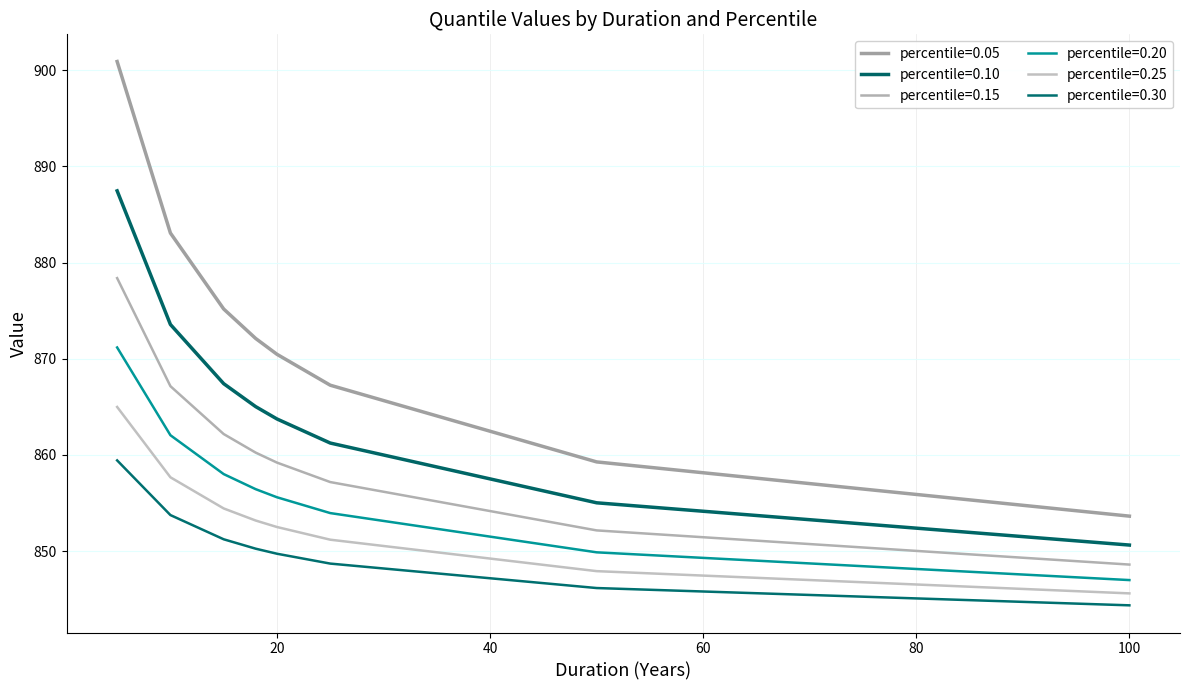

What are all the series names shown in the legend?

percentile=0.05, percentile=0.10, percentile=0.15, percentile=0.20, percentile=0.25, percentile=0.30